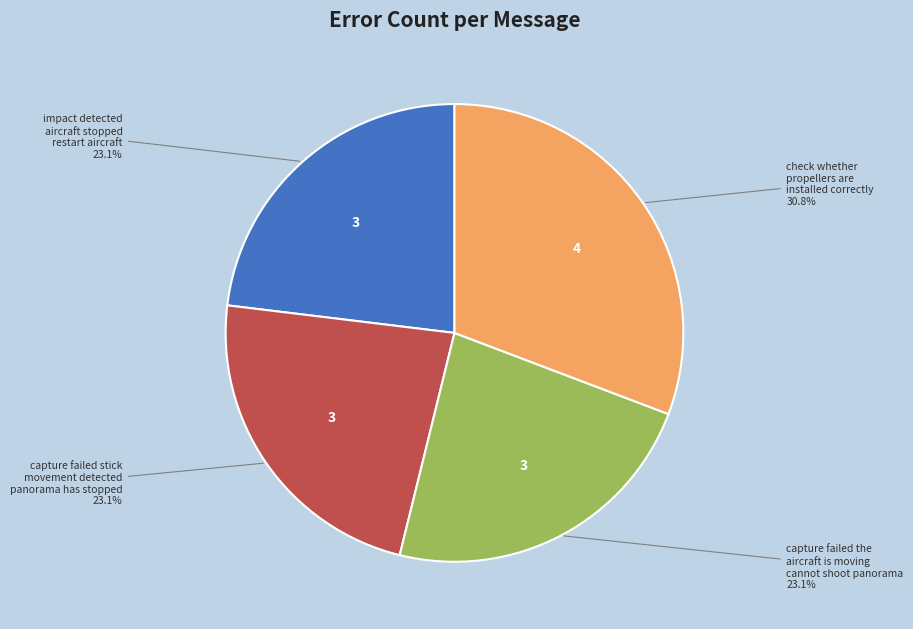

Is there any slice that represents more than half of the pie?

No